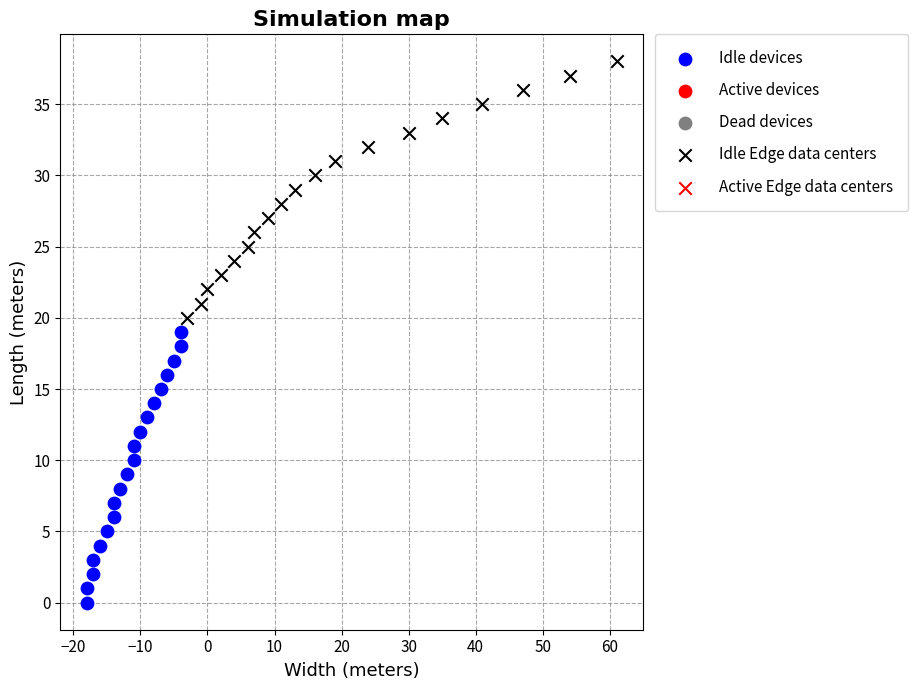

Which series reaches the maximum Y coordinate?

Idle Edge data centers